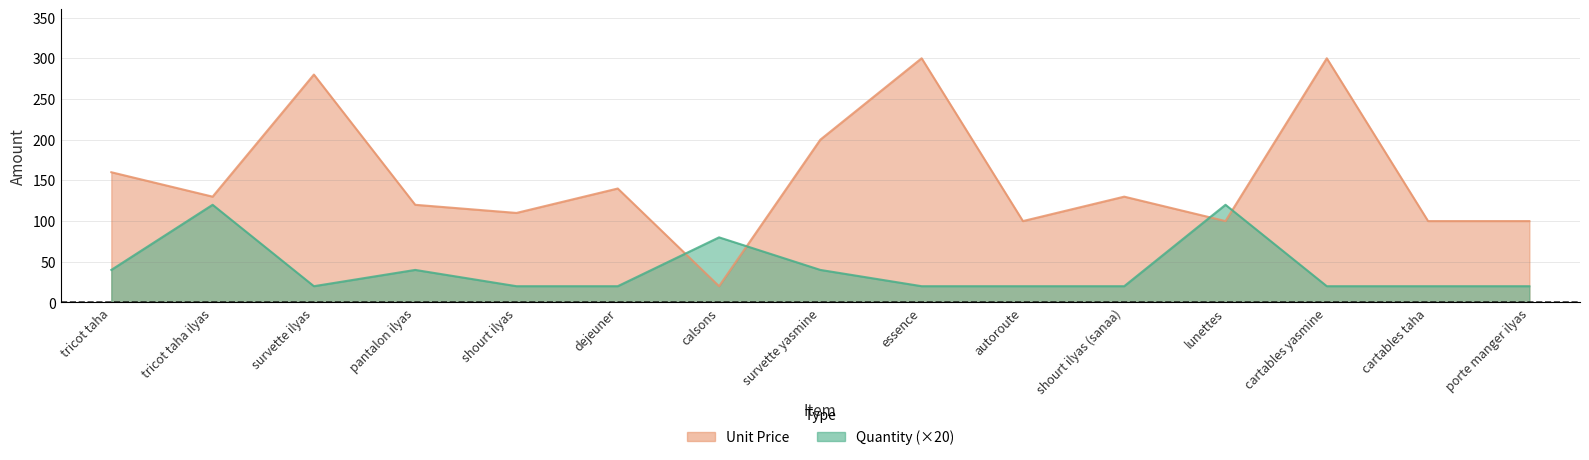

The Quantity series shows 20 at porte manger ilyas. True or false?

True